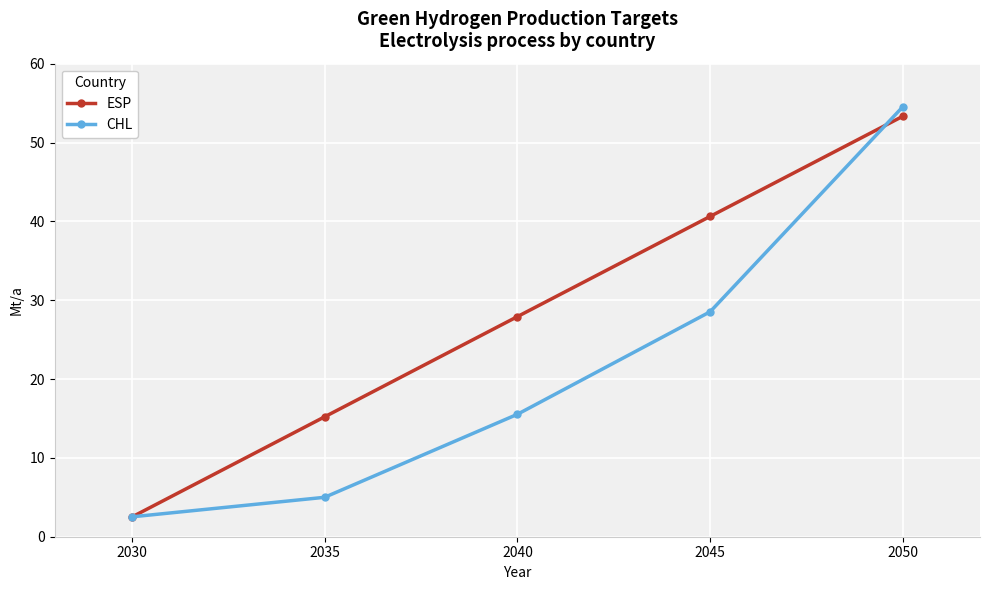

What is the value of the ESP point at the 5th from the left?

53.3